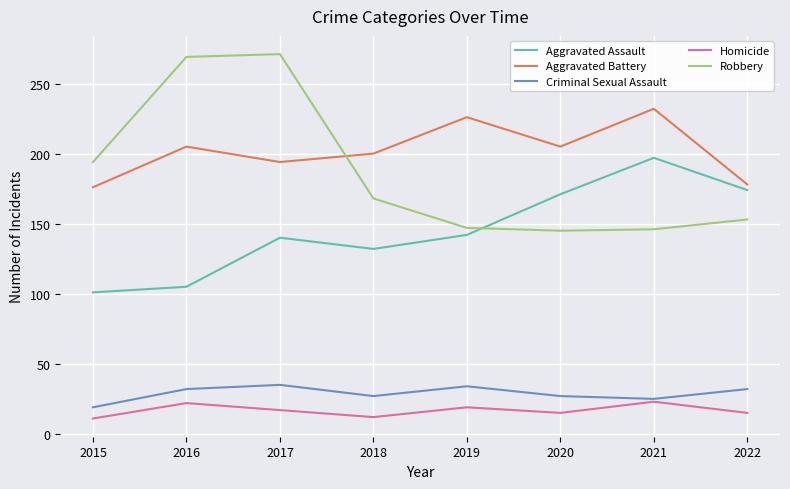

At 2018, list the series in order from smallest to largest.

Homicide, Criminal Sexual Assault, Aggravated Assault, Robbery, Aggravated Battery